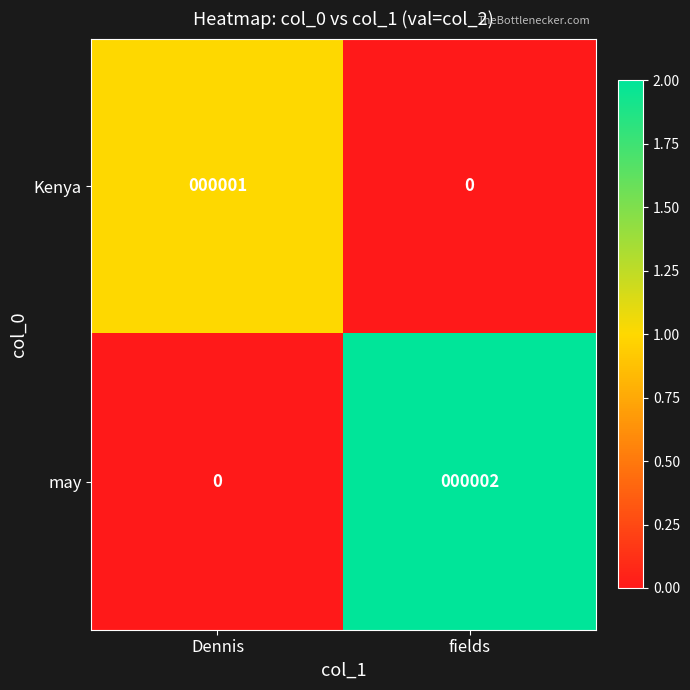

What is the difference between the highest and lowest values at fields?

2